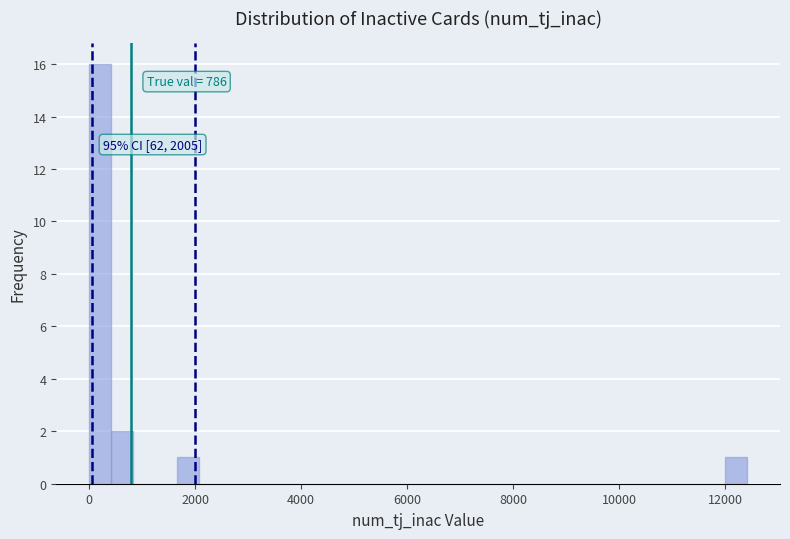

Around what value on the x-axis is the tallest bar? Give the approximate position of its centre, as read against the axis.

200